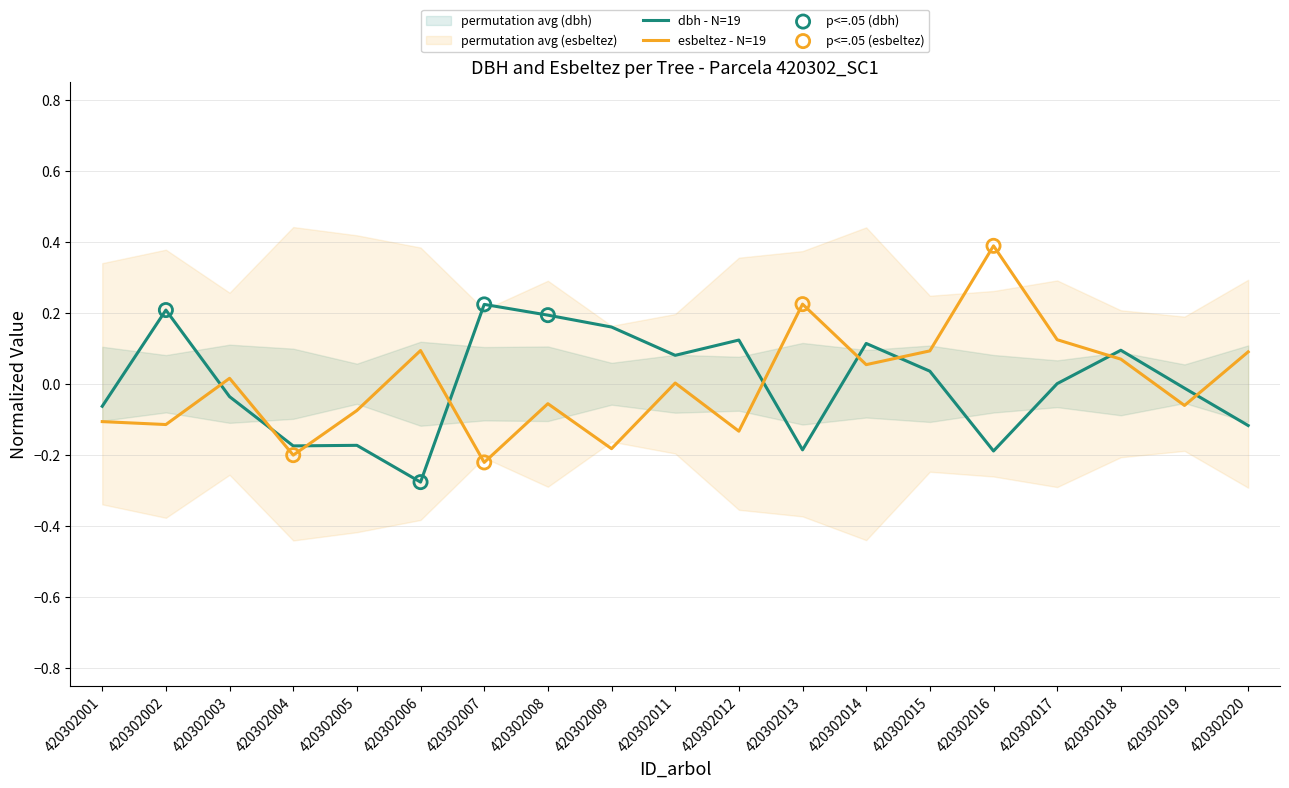

What are all the series names shown in the legend?

dbh, esbeltez